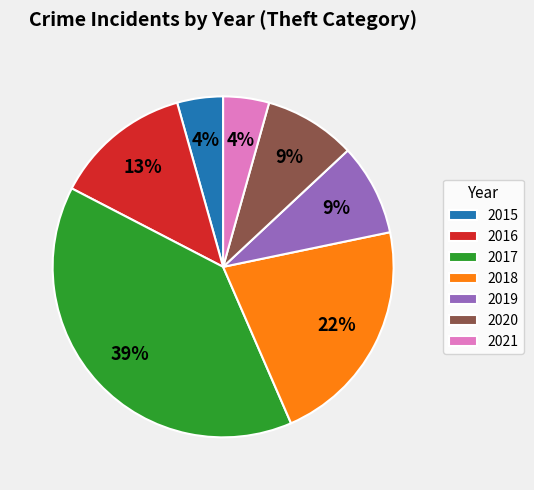

True or false: 2018 accounts for 22% of the total.

True